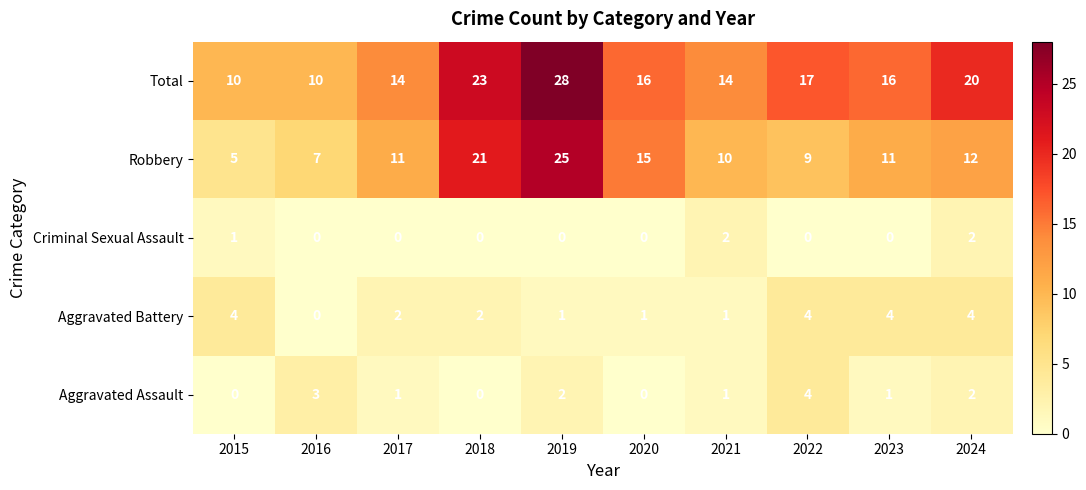

What is the greatest value displayed?

28